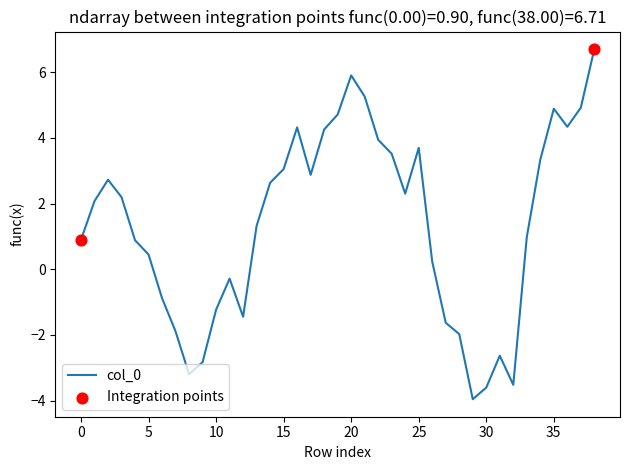

What is the greatest value displayed?

6.7